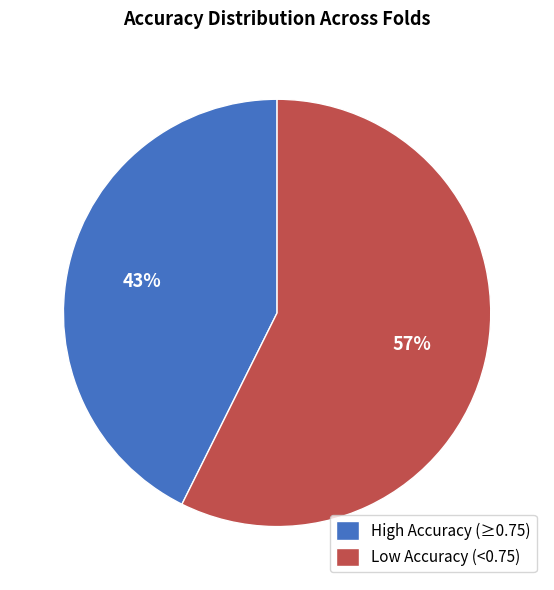

To the nearest percent, what percentage of the pie is High Accuracy (≥0.75)?

43%